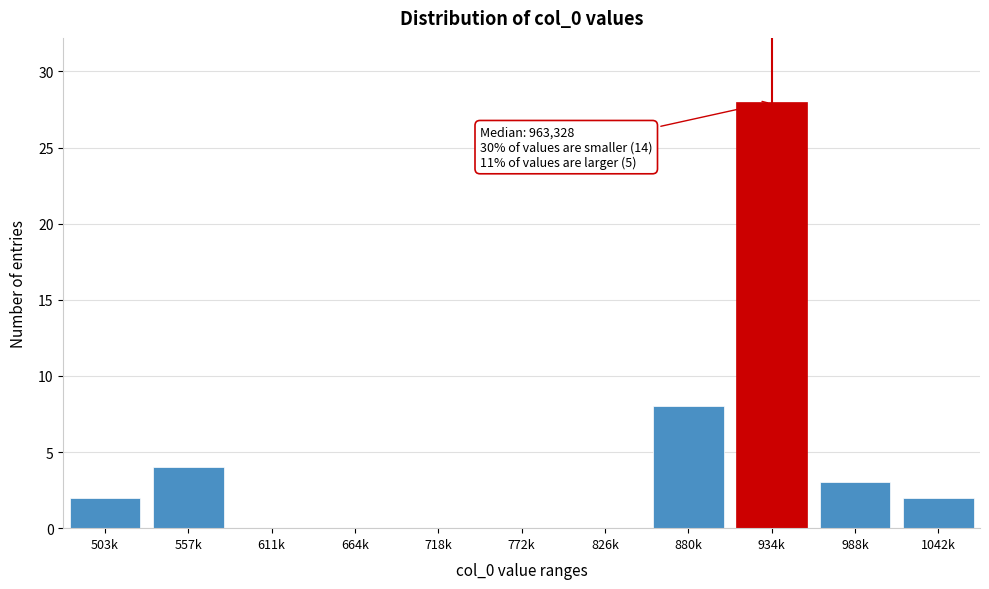

Reading left to right, what are all the values shown in this chart?

503k=2	557k=4	611k=0	664k=0	718k=0	772k=0	826k=0	880k=8	934k=28	988k=3	1042k=2